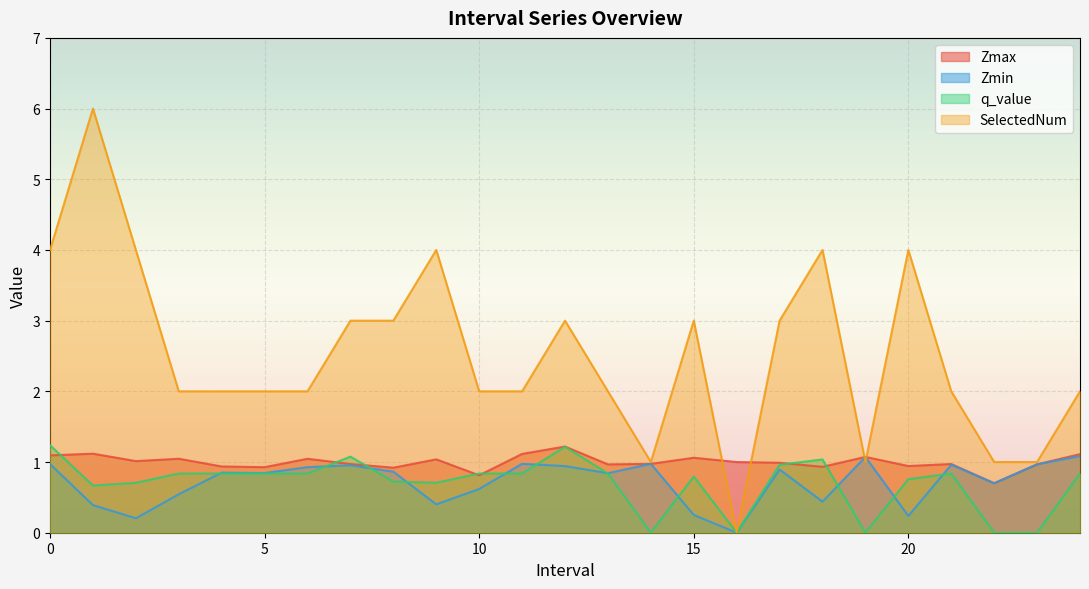

Reading right to left, what are all the values shown in this chart?

Zmax: 1.1	1.0	0.7	1.0	0.9	1.1	0.9	1.0	1.0	1.1	1.0	1.0	1.2	1.1	0.8	1.0	0.9	1.0	1.0	0.9	0.9	1.0	1.0	1.1	1.1
Zmin: 1.1	1.0	0.7	1.0	0.2	1.1	0.4	0.9	0.0	0.3	1.0	0.8	0.9	1.0	0.6	0.4	0.9	1.0	0.9	0.8	0.8	0.5	0.2	0.4	1.0
q_value: 0.8	0.0	0.0	0.8	0.8	0.0	1.0	1.0	0.0	0.8	0.0	0.8	1.2	0.8	0.8	0.7	0.7	1.1	0.8	0.8	0.8	0.8	0.7	0.7	1.2
SelectedNum: 2.0	1.0	1.0	2.0	4.0	1.0	4.0	3.0	0.0	3.0	1.0	2.0	3.0	2.0	2.0	4.0	3.0	3.0	2.0	2.0	2.0	2.0	4.0	6.0	4.0